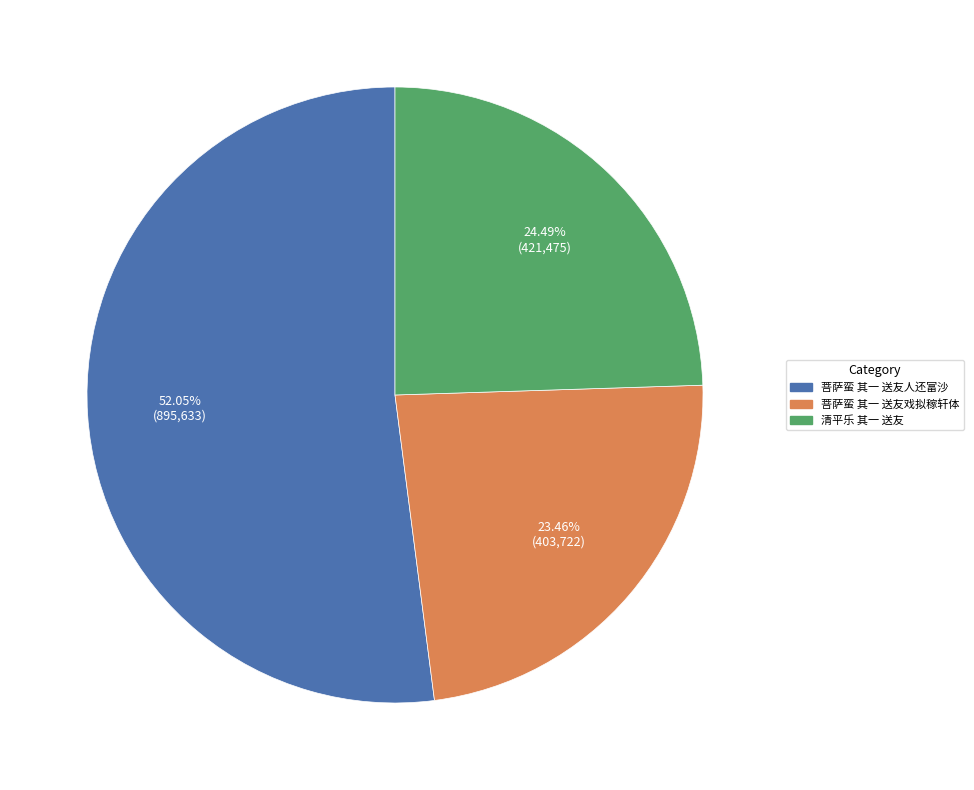

Which category has the smallest portion of the pie?

菩萨蛮 其一 送友戏拟稼轩体